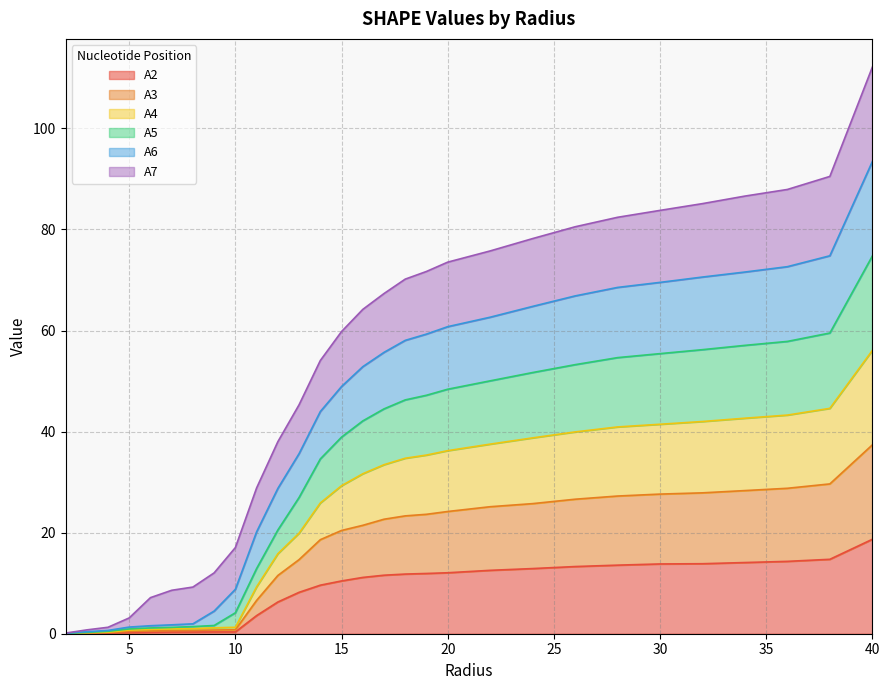

Where is A2 nearest to the value 9?

14.0